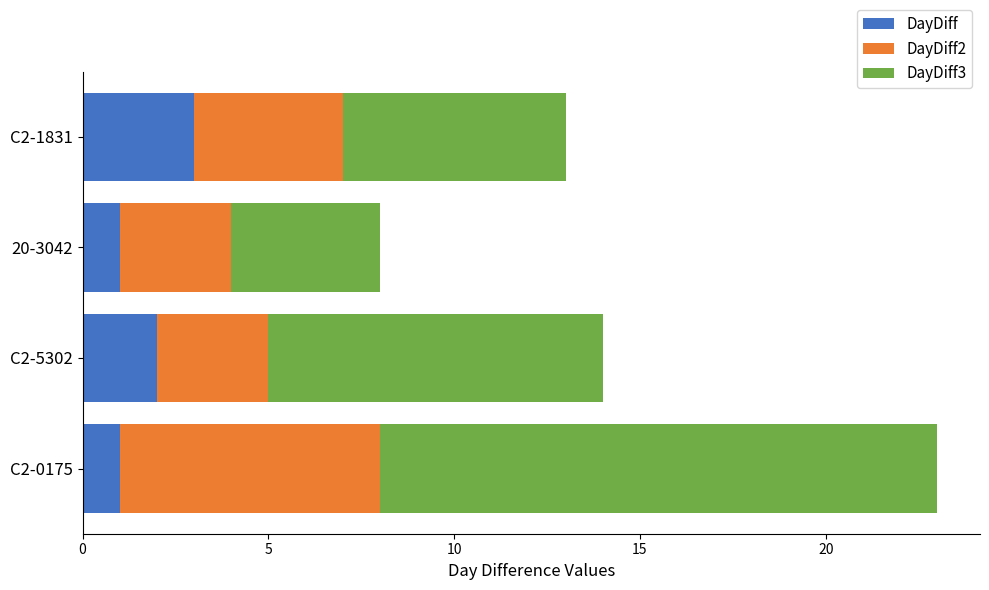

Which category has the highest value in the DayDiff series?

C2-1831